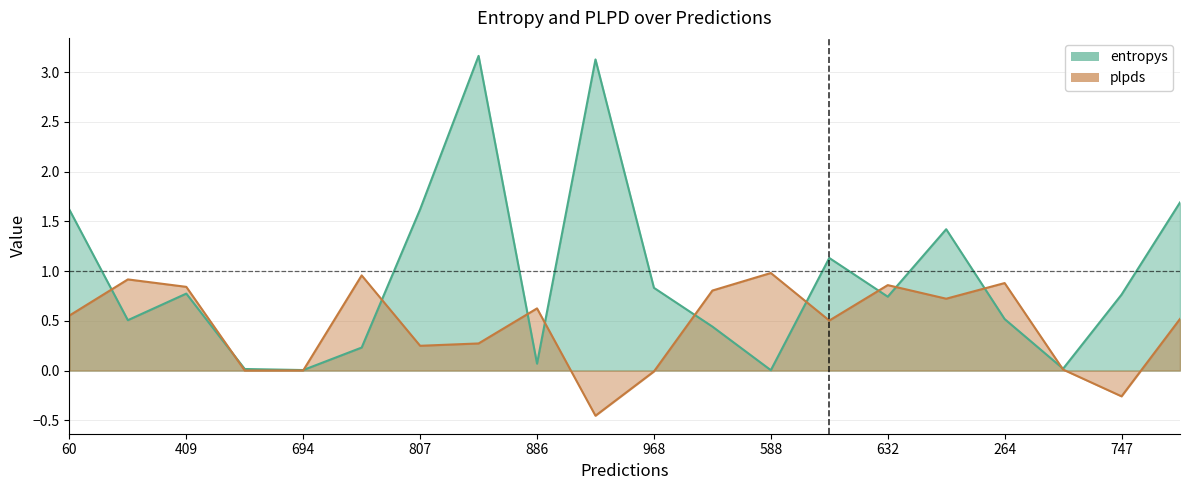

Is it true that entropys equals 3.2 at 111?

True